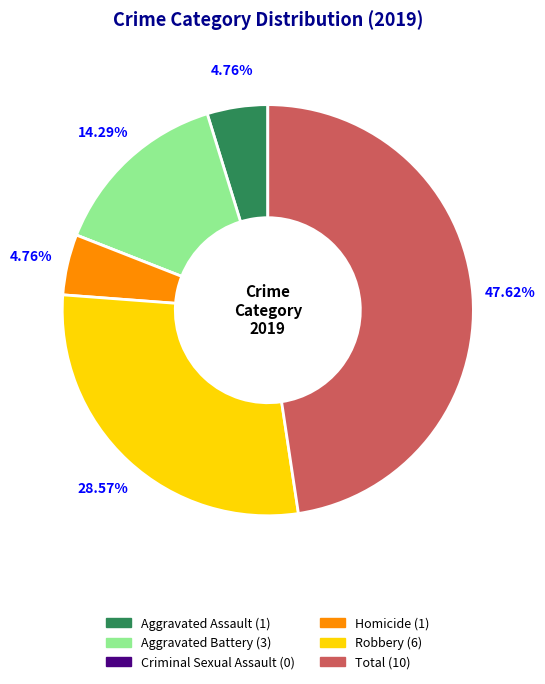

To the nearest percent, what is the difference between the Aggravated Assault and Robbery slice percentages?

24%